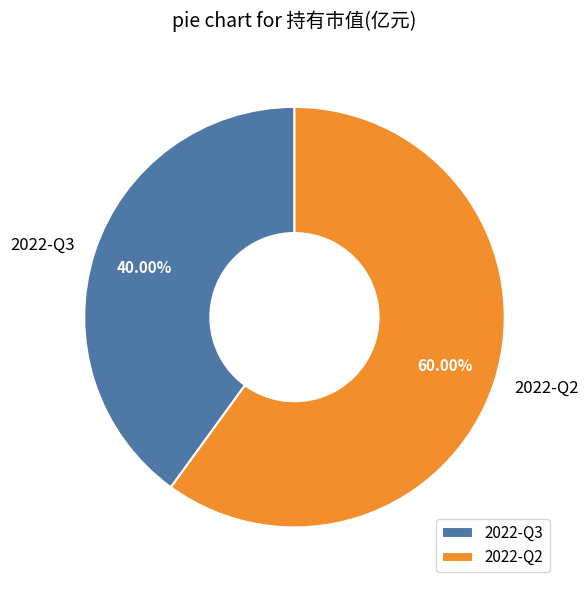

Is it true that 2022-Q3 is 34% of the pie?

False